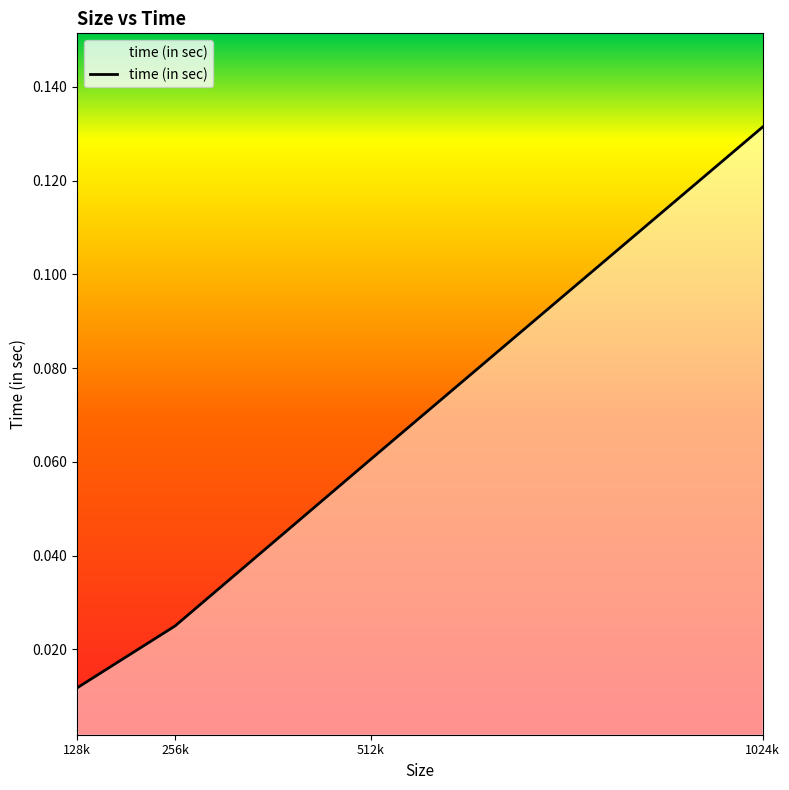

What is the sum of all values?

0.2